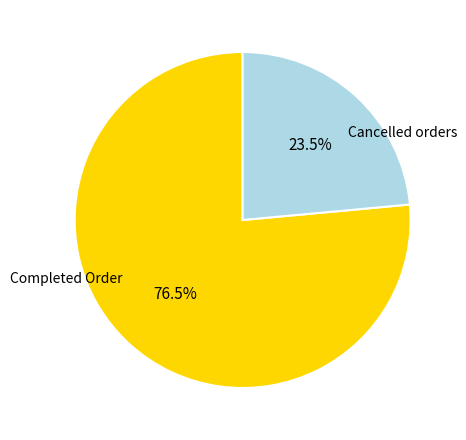

Is there any slice that represents more than half of the pie?

Yes